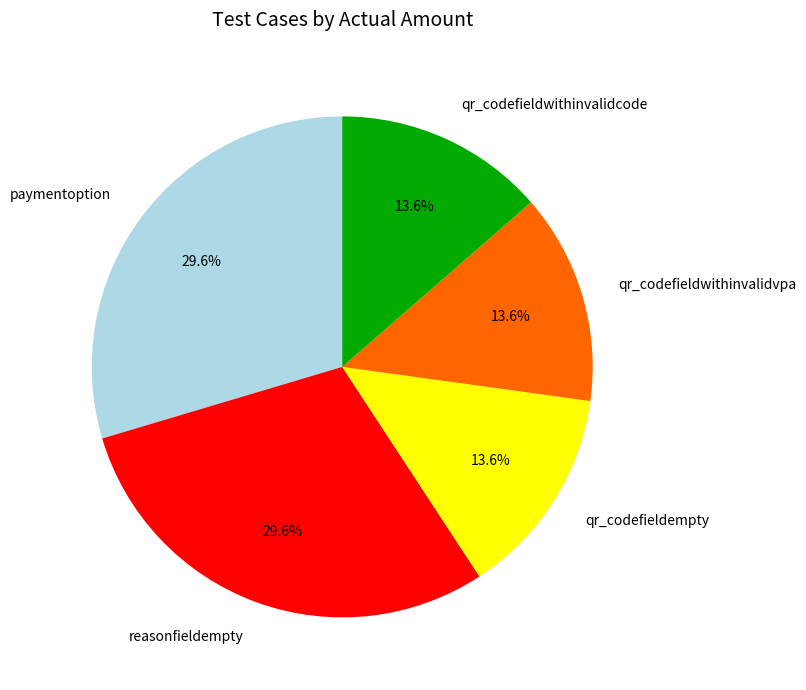

To the nearest percent, what is the difference between the largest and smallest slice percentages?

16%